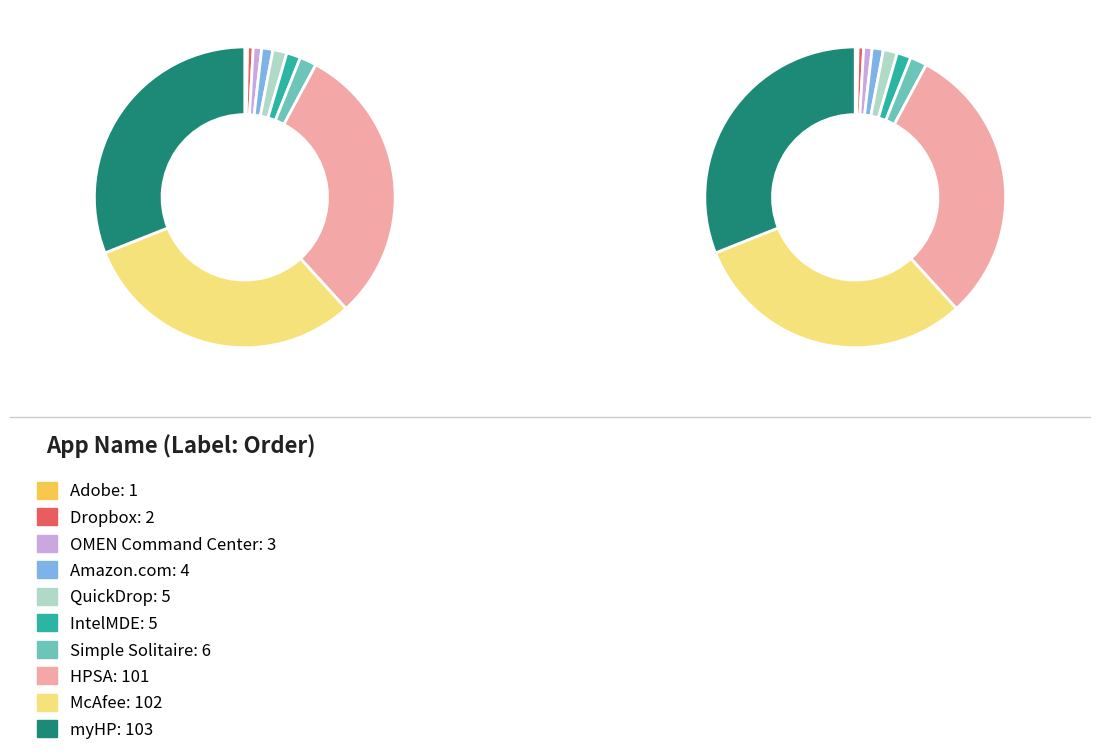

Is there a majority slice in this chart?

No